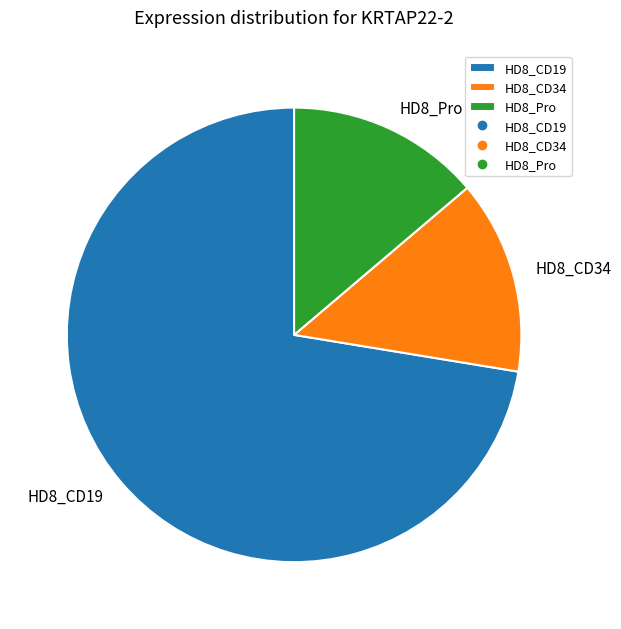

How many slices are in this pie chart?

3